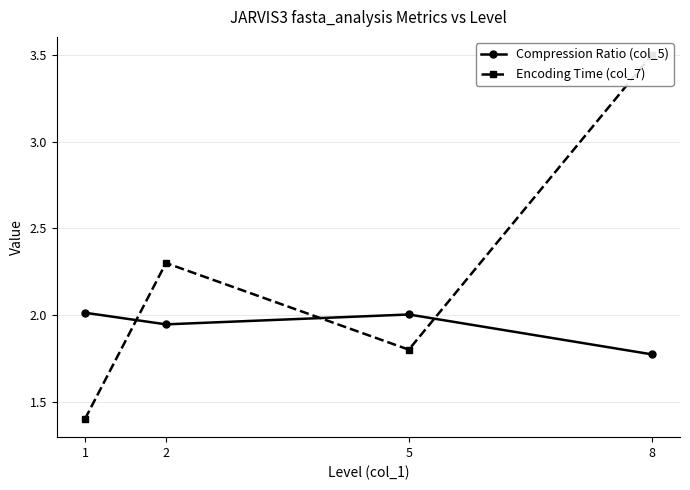

List the series in order of their peak value, highest first.

Encoding Time (col_7), Compression Ratio (col_5)